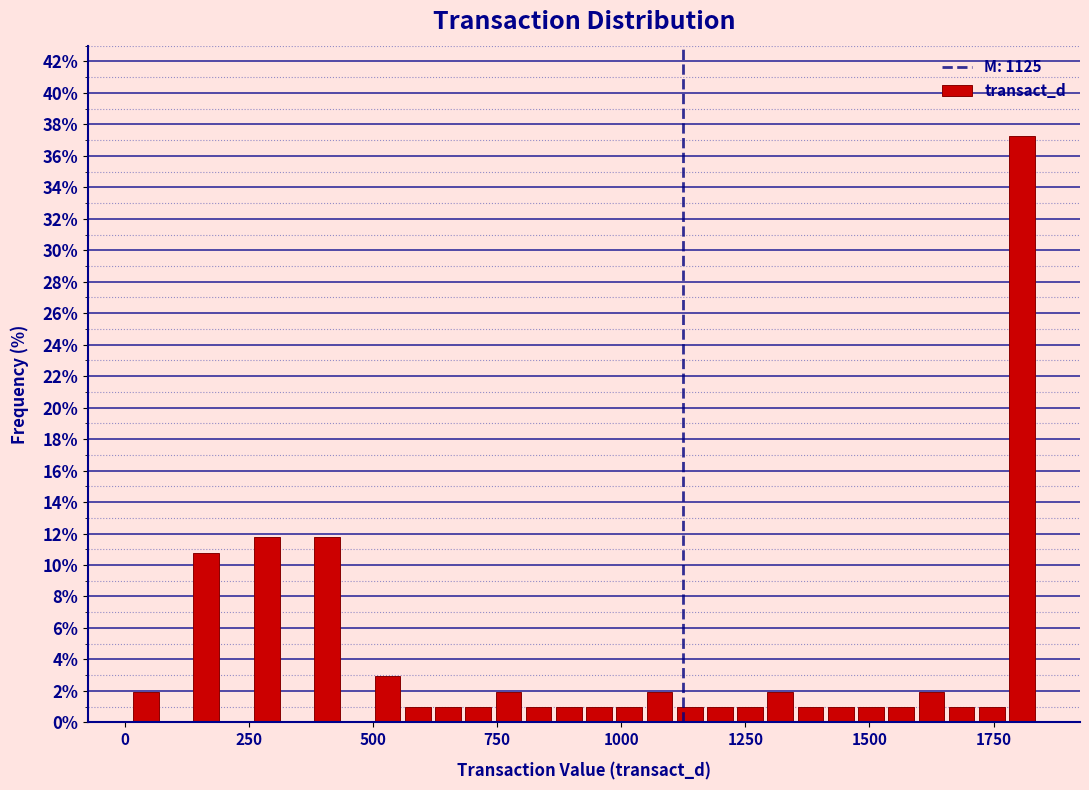

Read against the x-axis, roughly where is the centre of the tallest bar?

1800